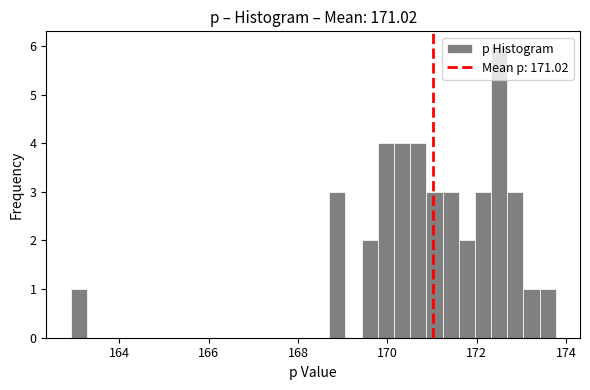

Read against the x-axis, roughly where is the centre of the tallest bar?

172.6